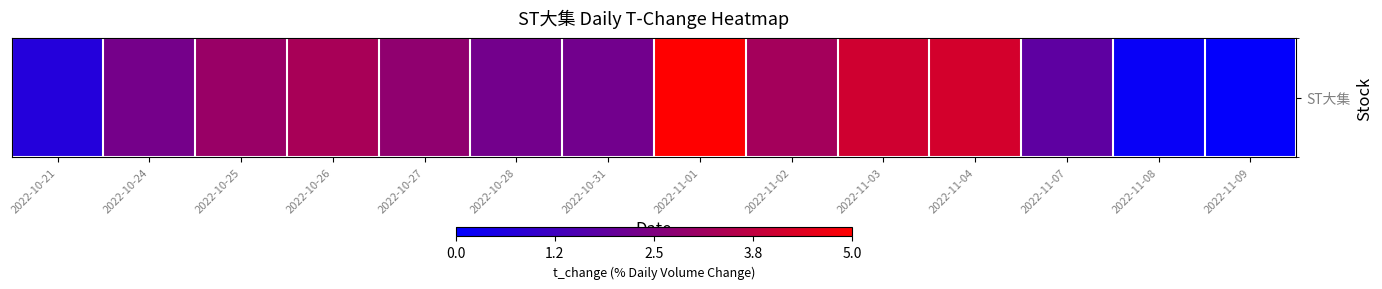

The value at 2022-10-24 is 1.0. True or false?

False